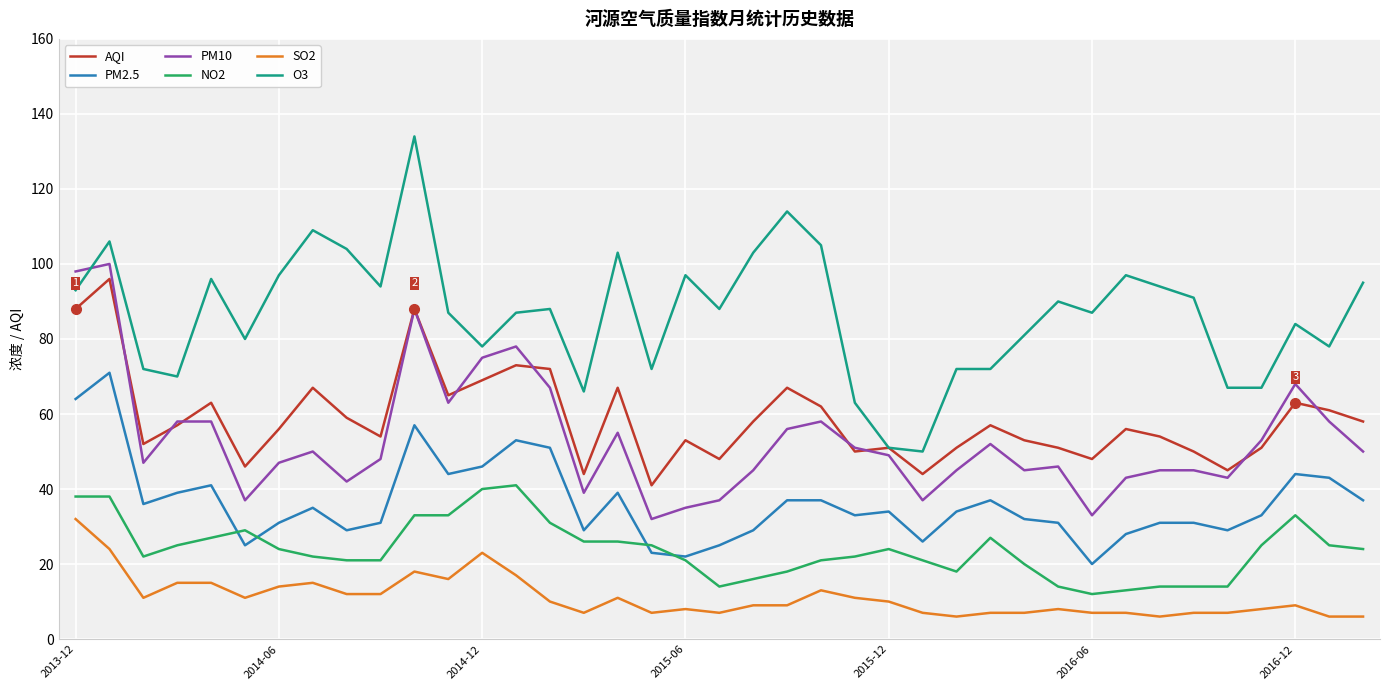

Reading left to right, extract all data points from this chart.

AQI: 88	96	52	57	63	46	56	67	59	54	88	65	69	73	72	44	67	41	53	48	58	67	62	50	51	44	51	57	53	51	48	56	54	50	45	51	63	61	58
PM2.5: 64	71	36	39	41	25	31	35	29	31	57	44	46	53	51	29	39	23	22	25	29	37	37	33	34	26	34	37	32	31	20	28	31	31	29	33	44	43	37
PM10: 98	100	47	58	58	37	47	50	42	48	88	63	75	78	67	39	55	32	35	37	45	56	58	51	49	37	45	52	45	46	33	43	45	45	43	53	68	58	50
NO2: 38	38	22	25	27	29	24	22	21	21	33	33	40	41	31	26	26	25	21	14	16	18	21	22	24	21	18	27	20	14	12	13	14	14	14	25	33	25	24
SO2: 32	24	11	15	15	11	14	15	12	12	18	16	23	17	10	7	11	7	8	7	9	9	13	11	10	7	6	7	7	8	7	7	6	7	7	8	9	6	6
O3: 93	106	72	70	96	80	97	109	104	94	134	87	78	87	88	66	103	72	97	88	103	114	105	63	51	50	72	72	81	90	87	97	94	91	67	67	84	78	95